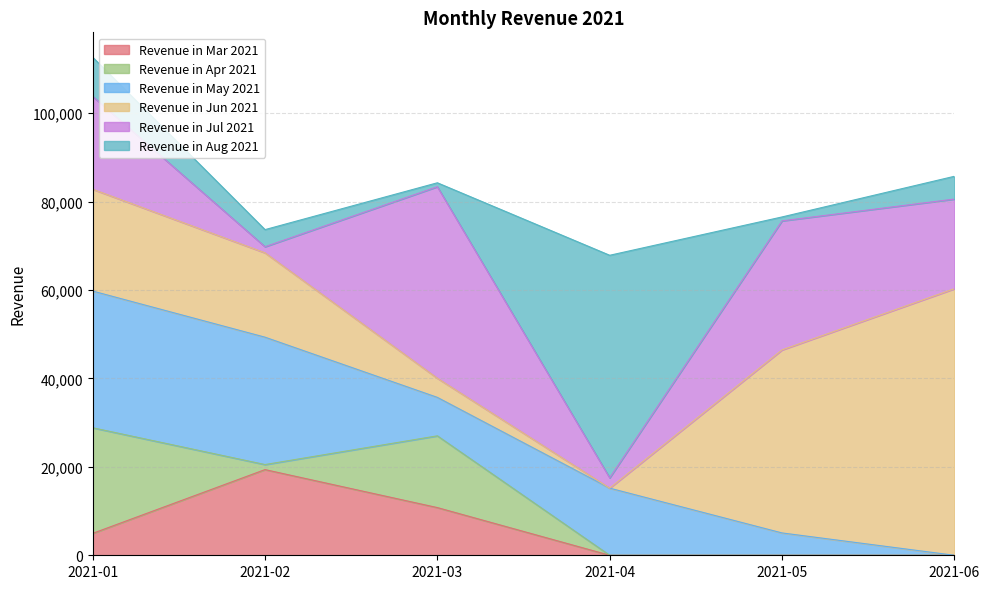

Reading left to right, transcribe all the data shown in this chart.

Revenue in Mar 2021: 2021-01=4955	2021-02=19383	2021-03=10788	2021-04=0	2021-05=0	2021-06=0
Revenue in Apr 2021: 2021-01=23898	2021-02=1141	2021-03=16237	2021-04=0	2021-05=0	2021-06=0
Revenue in May 2021: 2021-01=30927	2021-02=28821	2021-03=8701	2021-04=15189	2021-05=5055	2021-06=0
Revenue in Jun 2021: 2021-01=23035	2021-02=19084	2021-03=4328	2021-04=0	2021-05=41408	2021-06=60308
Revenue in Jul 2021: 2021-01=21010	2021-02=1378	2021-03=43335	2021-04=2330	2021-05=29197	2021-06=20283
Revenue in Aug 2021: 2021-01=8855	2021-02=3872	2021-03=887	2021-04=50355	2021-05=887	2021-06=5153